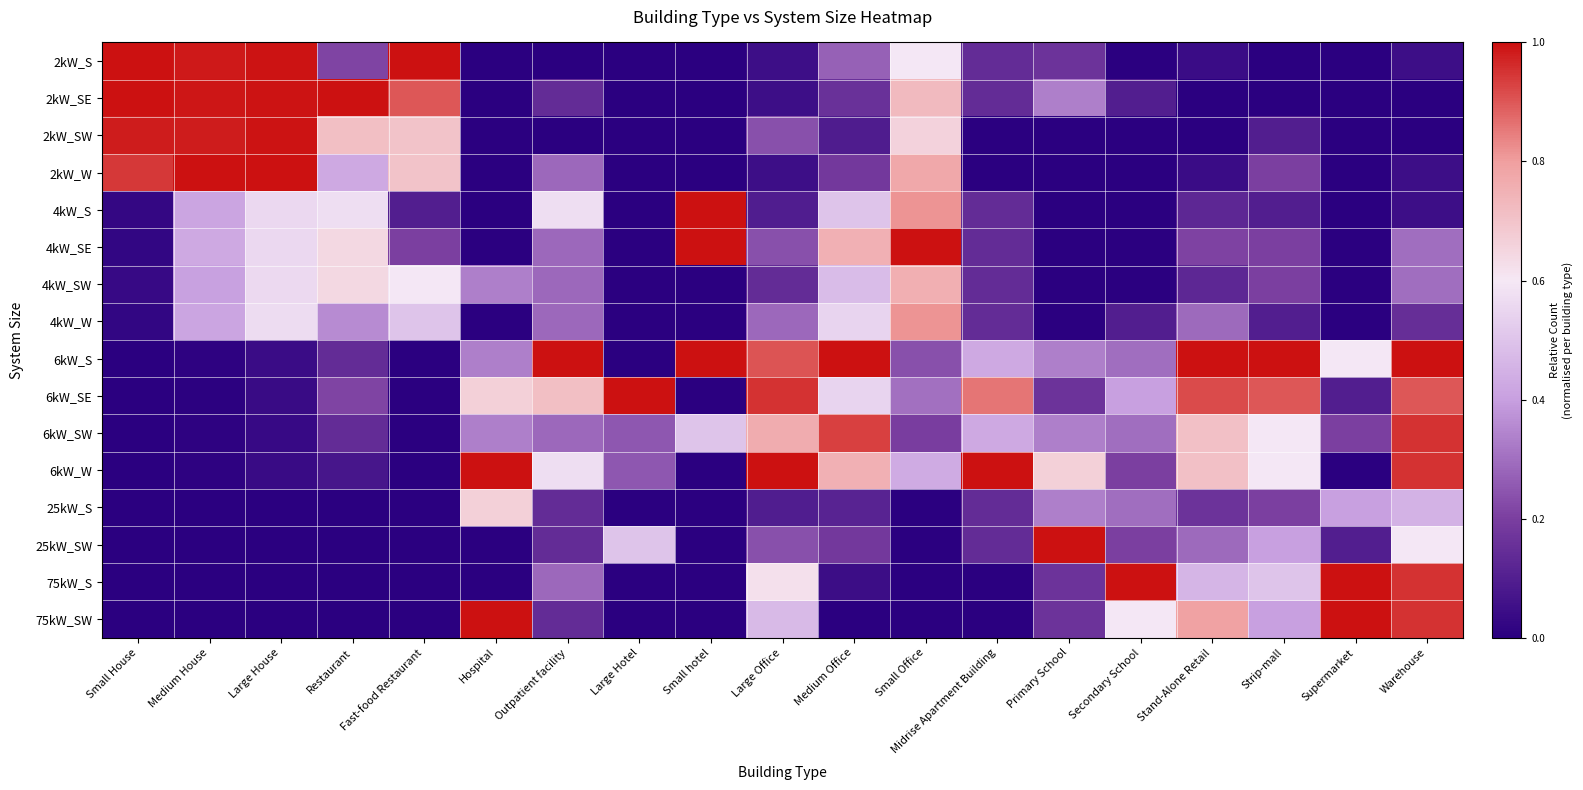

Reading left to right, transcribe all the data shown in this chart.

2kW_S: Small House=1.0	Medium House=1.0	Large House=1.0	Restaurant=0.2	Fast-food Restaurant=1.0	Hospital=0.0	Outpatient facility=0.0	Large Hotel=0.0	Small hotel=0.0	Large Office=0.0	Medium Office=0.3	Small Office=0.6	Midrise Apartment Building=0.1	Primary School=0.2	Secondary School=0.0	Stand-Alone Retail=0.0	Strip-mall=0.0	Supermarket=0.0	Warehouse=0.1
2kW_SE: Small House=1.0	Medium House=1.0	Large House=1.0	Restaurant=1.0	Fast-food Restaurant=0.9	Hospital=0.0	Outpatient facility=0.1	Large Hotel=0.0	Small hotel=0.0	Large Office=0.0	Medium Office=0.2	Small Office=0.7	Midrise Apartment Building=0.1	Primary School=0.3	Secondary School=0.1	Stand-Alone Retail=0.0	Strip-mall=0.0	Supermarket=0.0	Warehouse=0.0
2kW_SW: Small House=1.0	Medium House=1.0	Large House=1.0	Restaurant=0.7	Fast-food Restaurant=0.7	Hospital=0.0	Outpatient facility=0.0	Large Hotel=0.0	Small hotel=0.0	Large Office=0.2	Medium Office=0.1	Small Office=0.7	Midrise Apartment Building=0.0	Primary School=0.0	Secondary School=0.0	Stand-Alone Retail=0.0	Strip-mall=0.1	Supermarket=0.0	Warehouse=0.0
2kW_W: Small House=0.9	Medium House=1.0	Large House=1.0	Restaurant=0.4	Fast-food Restaurant=0.7	Hospital=0.0	Outpatient facility=0.3	Large Hotel=0.0	Small hotel=0.0	Large Office=0.0	Medium Office=0.2	Small Office=0.8	Midrise Apartment Building=0.0	Primary School=0.0	Secondary School=0.0	Stand-Alone Retail=0.0	Strip-mall=0.2	Supermarket=0.0	Warehouse=0.1
4kW_S: Small House=0.0	Medium House=0.4	Large House=0.6	Restaurant=0.6	Fast-food Restaurant=0.1	Hospital=0.0	Outpatient facility=0.6	Large Hotel=0.0	Small hotel=1.0	Large Office=0.1	Medium Office=0.5	Small Office=0.8	Midrise Apartment Building=0.1	Primary School=0.0	Secondary School=0.0	Stand-Alone Retail=0.1	Strip-mall=0.1	Supermarket=0.0	Warehouse=0.1
4kW_SE: Small House=0.0	Medium House=0.4	Large House=0.6	Restaurant=0.6	Fast-food Restaurant=0.2	Hospital=0.0	Outpatient facility=0.3	Large Hotel=0.0	Small hotel=1.0	Large Office=0.2	Medium Office=0.8	Small Office=1.0	Midrise Apartment Building=0.1	Primary School=0.0	Secondary School=0.0	Stand-Alone Retail=0.2	Strip-mall=0.2	Supermarket=0.0	Warehouse=0.3
4kW_SW: Small House=0.0	Medium House=0.4	Large House=0.6	Restaurant=0.6	Fast-food Restaurant=0.6	Hospital=0.3	Outpatient facility=0.3	Large Hotel=0.0	Small hotel=0.0	Large Office=0.1	Medium Office=0.5	Small Office=0.8	Midrise Apartment Building=0.1	Primary School=0.0	Secondary School=0.0	Stand-Alone Retail=0.1	Strip-mall=0.2	Supermarket=0.0	Warehouse=0.3
4kW_W: Small House=0.0	Medium House=0.4	Large House=0.6	Restaurant=0.4	Fast-food Restaurant=0.5	Hospital=0.0	Outpatient facility=0.3	Large Hotel=0.0	Small hotel=0.0	Large Office=0.3	Medium Office=0.5	Small Office=0.8	Midrise Apartment Building=0.1	Primary School=0.0	Secondary School=0.1	Stand-Alone Retail=0.3	Strip-mall=0.1	Supermarket=0.0	Warehouse=0.1
6kW_S: Small House=0.0	Medium House=0.0	Large House=0.0	Restaurant=0.1	Fast-food Restaurant=0.0	Hospital=0.3	Outpatient facility=1.0	Large Hotel=0.0	Small hotel=1.0	Large Office=0.9	Medium Office=1.0	Small Office=0.2	Midrise Apartment Building=0.4	Primary School=0.3	Secondary School=0.3	Stand-Alone Retail=1.0	Strip-mall=1.0	Supermarket=0.6	Warehouse=1.0
6kW_SE: Small House=0.0	Medium House=0.0	Large House=0.0	Restaurant=0.2	Fast-food Restaurant=0.0	Hospital=0.7	Outpatient facility=0.7	Large Hotel=1.0	Small hotel=0.0	Large Office=1.0	Medium Office=0.5	Small Office=0.3	Midrise Apartment Building=0.9	Primary School=0.2	Secondary School=0.4	Stand-Alone Retail=0.9	Strip-mall=0.9	Supermarket=0.1	Warehouse=0.9
6kW_SW: Small House=0.0	Medium House=0.0	Large House=0.0	Restaurant=0.1	Fast-food Restaurant=0.0	Hospital=0.3	Outpatient facility=0.3	Large Hotel=0.2	Small hotel=0.5	Large Office=0.8	Medium Office=0.9	Small Office=0.2	Midrise Apartment Building=0.4	Primary School=0.3	Secondary School=0.3	Stand-Alone Retail=0.7	Strip-mall=0.6	Supermarket=0.2	Warehouse=0.9
6kW_W: Small House=0.0	Medium House=0.0	Large House=0.0	Restaurant=0.1	Fast-food Restaurant=0.0	Hospital=1.0	Outpatient facility=0.6	Large Hotel=0.2	Small hotel=0.0	Large Office=1.0	Medium Office=0.8	Small Office=0.4	Midrise Apartment Building=1.0	Primary School=0.7	Secondary School=0.2	Stand-Alone Retail=0.7	Strip-mall=0.6	Supermarket=0.0	Warehouse=0.9
25kW_S: Small House=0.0	Medium House=0.0	Large House=0.0	Restaurant=0.0	Fast-food Restaurant=0.0	Hospital=0.7	Outpatient facility=0.1	Large Hotel=0.0	Small hotel=0.0	Large Office=0.1	Medium Office=0.1	Small Office=0.0	Midrise Apartment Building=0.1	Primary School=0.3	Secondary School=0.3	Stand-Alone Retail=0.2	Strip-mall=0.2	Supermarket=0.4	Warehouse=0.5
25kW_SW: Small House=0.0	Medium House=0.0	Large House=0.0	Restaurant=0.0	Fast-food Restaurant=0.0	Hospital=0.0	Outpatient facility=0.1	Large Hotel=0.5	Small hotel=0.0	Large Office=0.2	Medium Office=0.2	Small Office=0.0	Midrise Apartment Building=0.1	Primary School=1.0	Secondary School=0.2	Stand-Alone Retail=0.3	Strip-mall=0.4	Supermarket=0.1	Warehouse=0.6
75kW_S: Small House=0.0	Medium House=0.0	Large House=0.0	Restaurant=0.0	Fast-food Restaurant=0.0	Hospital=0.0	Outpatient facility=0.3	Large Hotel=0.0	Small hotel=0.0	Large Office=0.6	Medium Office=0.0	Small Office=0.0	Midrise Apartment Building=0.0	Primary School=0.2	Secondary School=1.0	Stand-Alone Retail=0.5	Strip-mall=0.5	Supermarket=1.0	Warehouse=0.9
75kW_SW: Small House=0.0	Medium House=0.0	Large House=0.0	Restaurant=0.0	Fast-food Restaurant=0.0	Hospital=1.0	Outpatient facility=0.1	Large Hotel=0.0	Small hotel=0.0	Large Office=0.5	Medium Office=0.0	Small Office=0.0	Midrise Apartment Building=0.0	Primary School=0.2	Secondary School=0.6	Stand-Alone Retail=0.8	Strip-mall=0.4	Supermarket=1.0	Warehouse=0.9